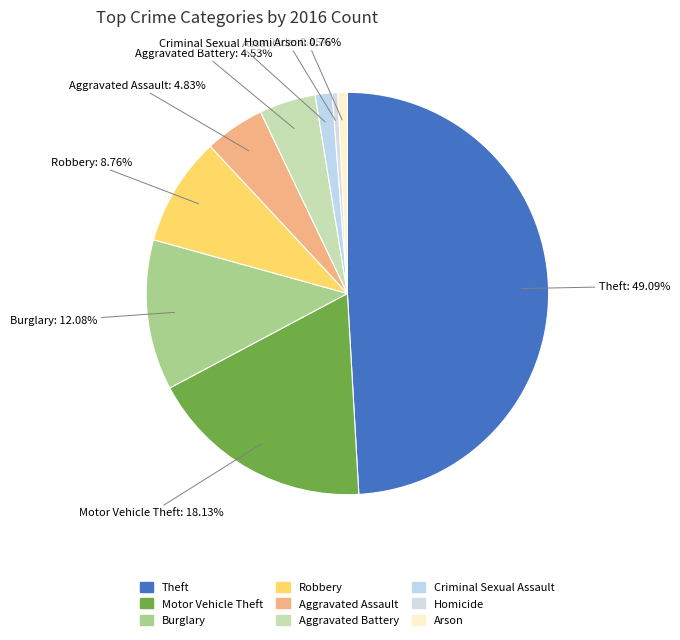

Is it true that Aggravated Assault is 5% of the pie?

True